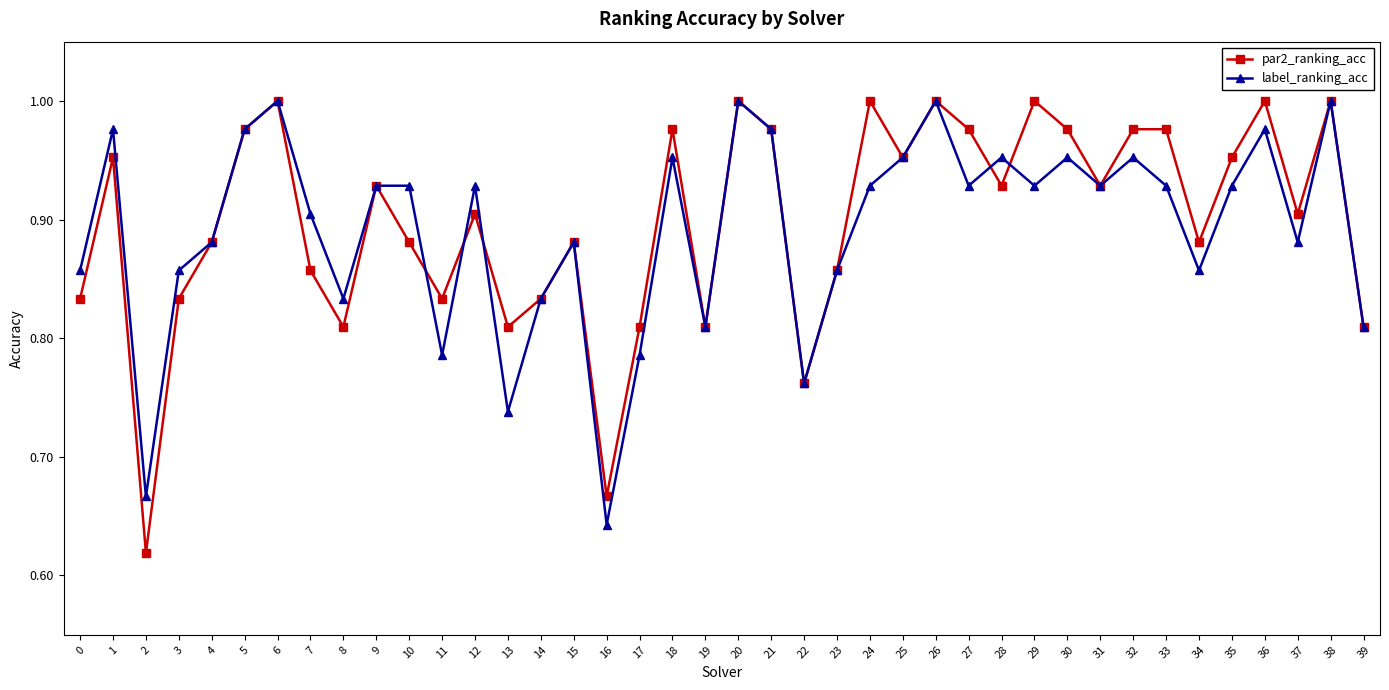

Which series has the largest range (max minus min)?

par2_ranking_acc